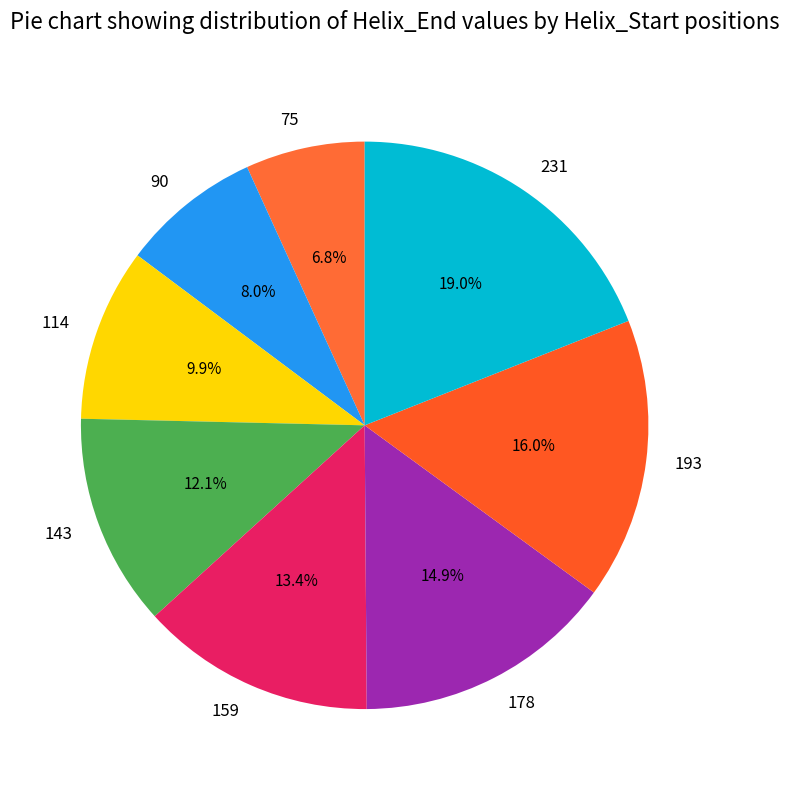

Is there a majority slice in this chart?

No